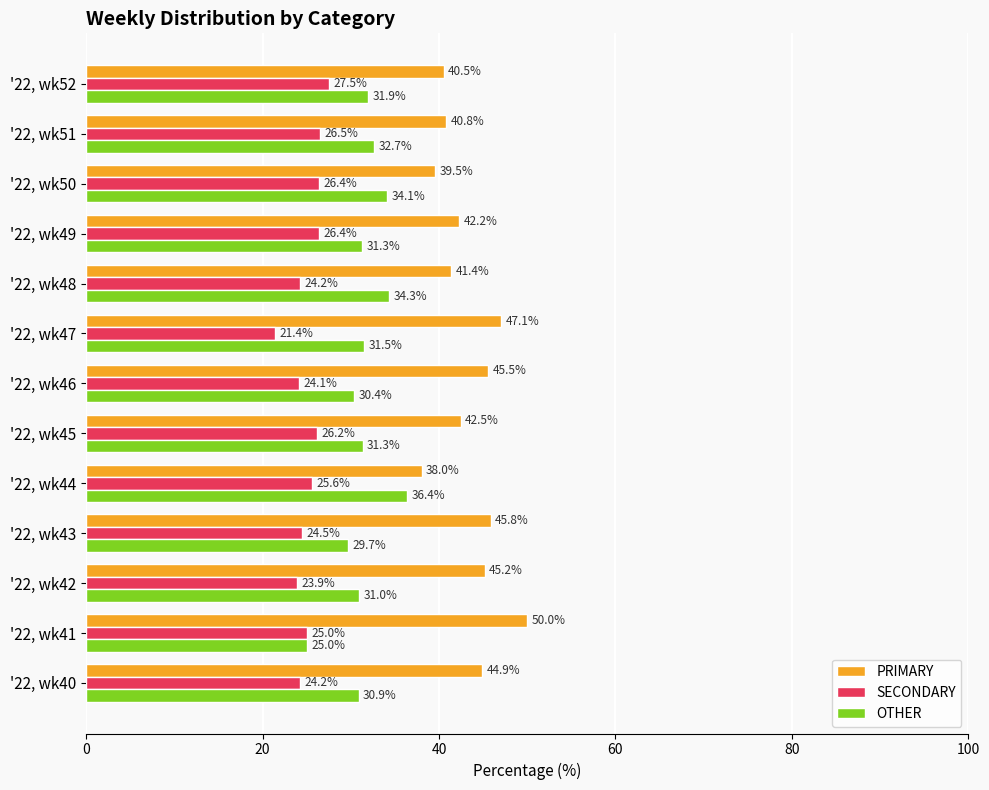

What are all the series names shown in the legend?

PRIMARY, SECONDARY, OTHER